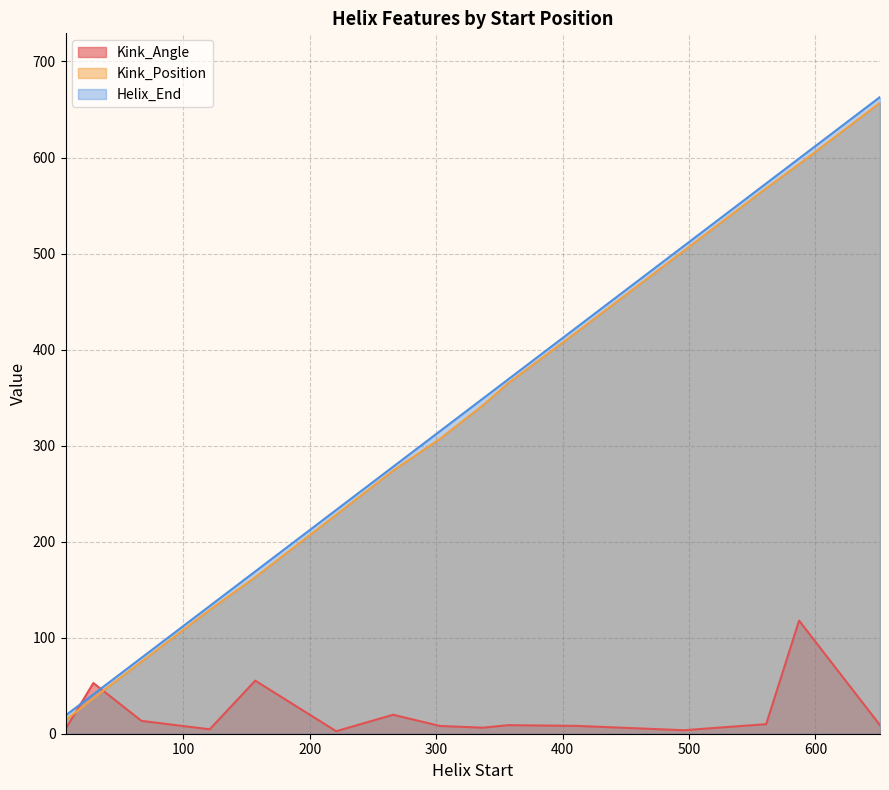

Where is Kink_Position nearest to the value 335?

337